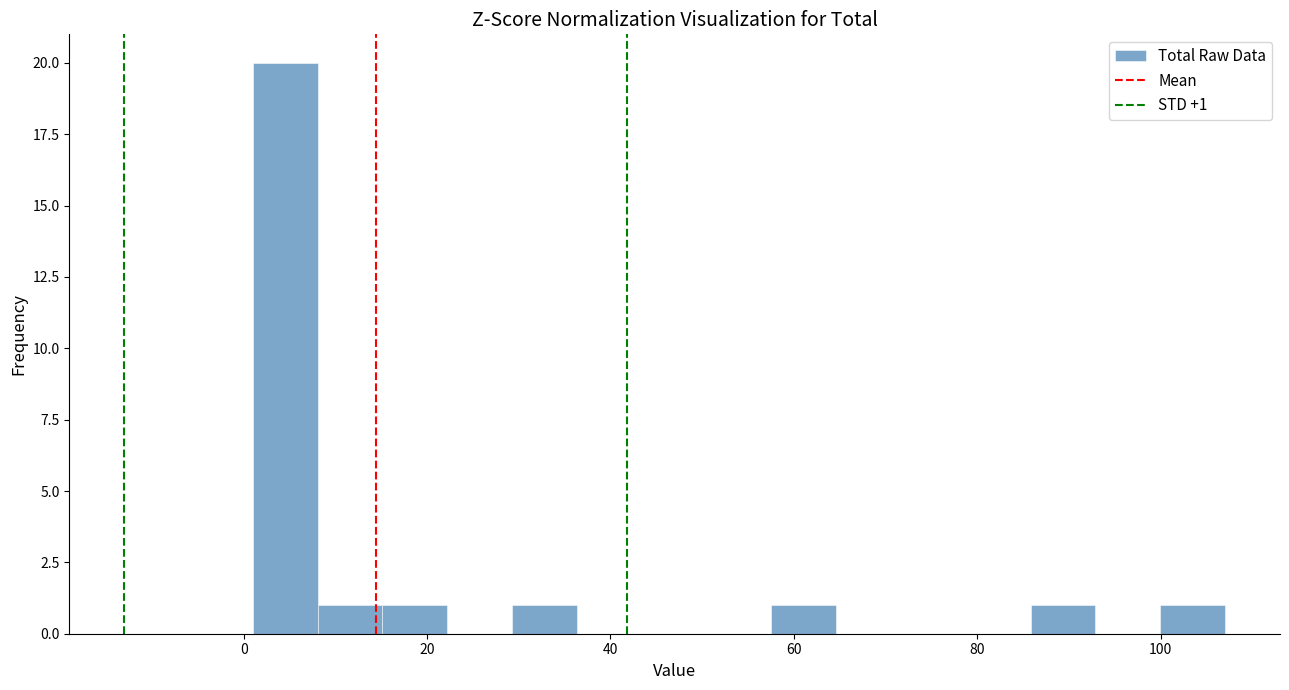

Read against the x-axis, roughly where is the centre of the tallest bar?

4